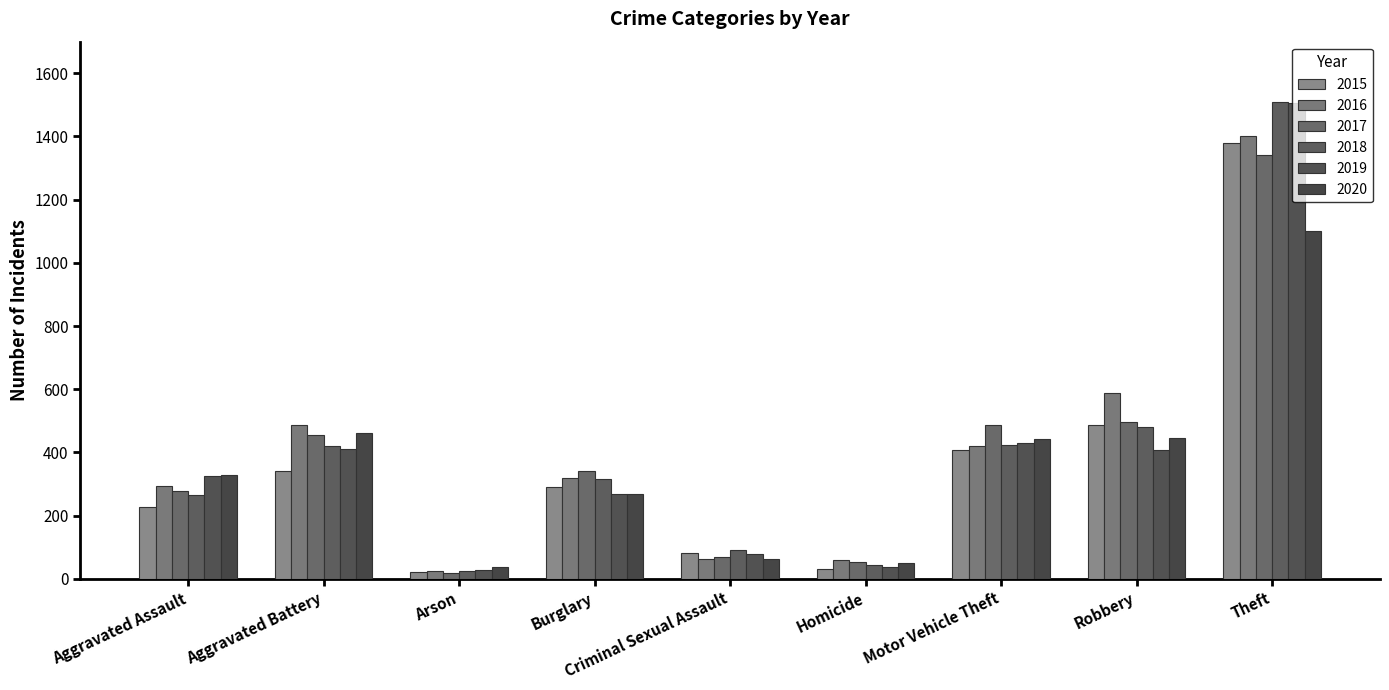

Where does the 2016 series first go above 320?

Aggravated Battery